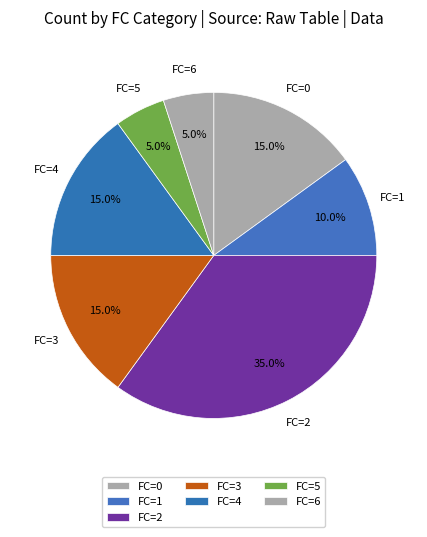

How many segments does this pie chart have?

7